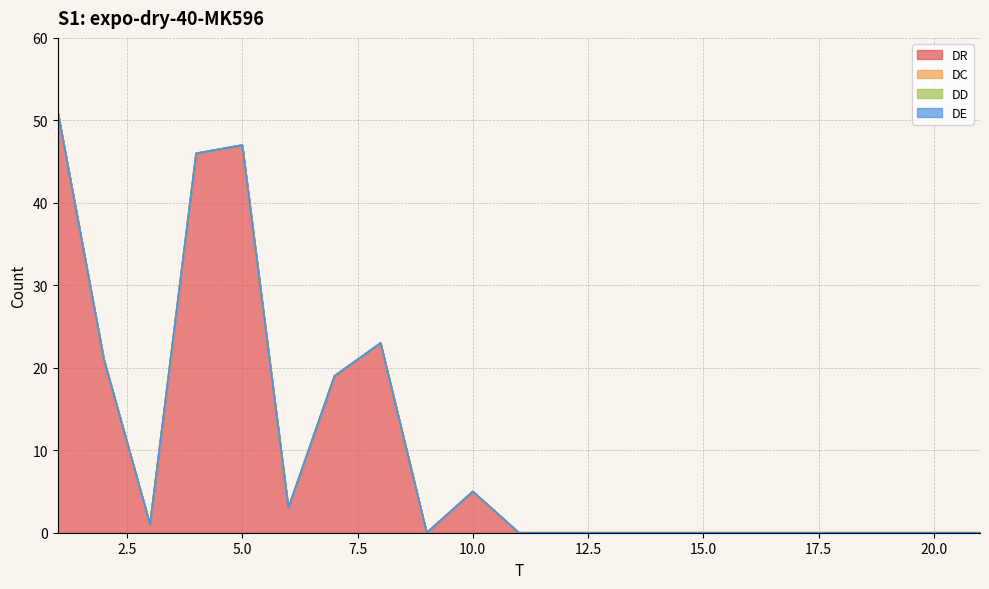

Reading left to right, what are all the values shown in this chart?

DR: 1=51	2=21	3=1	4=46	5=47	6=3	7=19	8=23	9=0	10=5	11=0	12=0	13=0	14=0	15=0	16=0	17=0	18=0	19=0	20=0	21=0
DC: 1=0	2=0	3=0	4=0	5=0	6=0	7=0	8=0	9=0	10=0	11=0	12=0	13=0	14=0	15=0	16=0	17=0	18=0	19=0	20=0	21=0
DD: 1=0	2=0	3=0	4=0	5=0	6=0	7=0	8=0	9=0	10=0	11=0	12=0	13=0	14=0	15=0	16=0	17=0	18=0	19=0	20=0	21=0
DE: 1=0	2=0	3=0	4=0	5=0	6=0	7=0	8=0	9=0	10=0	11=0	12=0	13=0	14=0	15=0	16=0	17=0	18=0	19=0	20=0	21=0